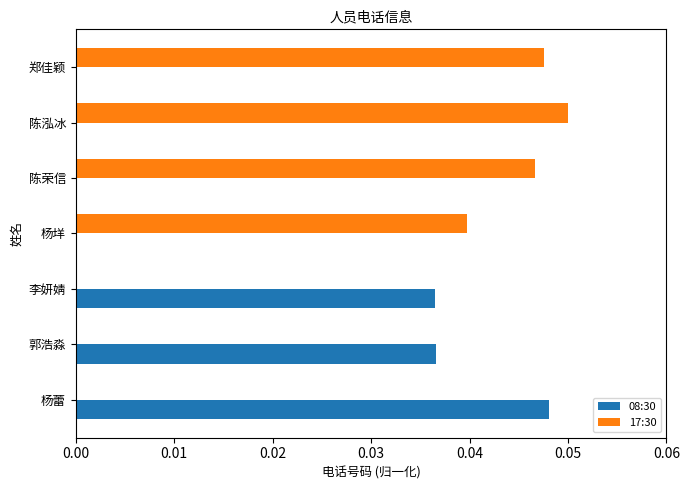

What is the sum of all 17:30 values?

0.2